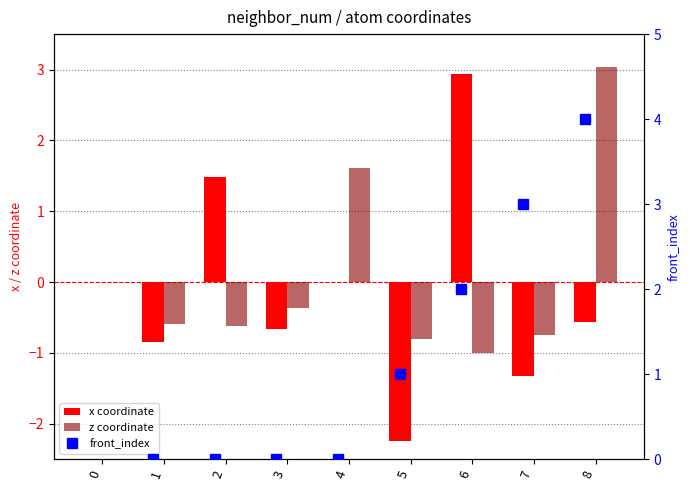

True or false: front_index has a value of 0.0 at 3.

True